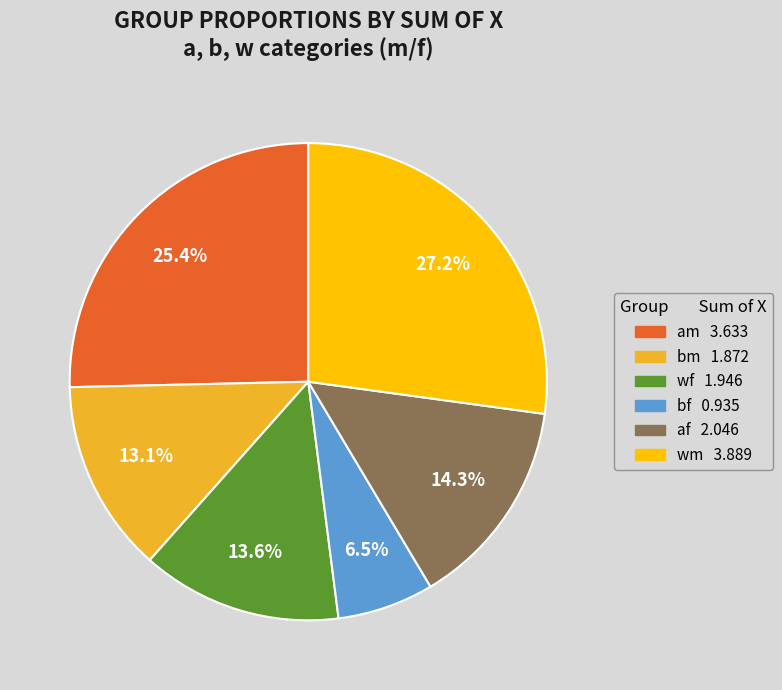

Rank the categories by value from lowest to highest.

bf, bm, wf, af, am, wm